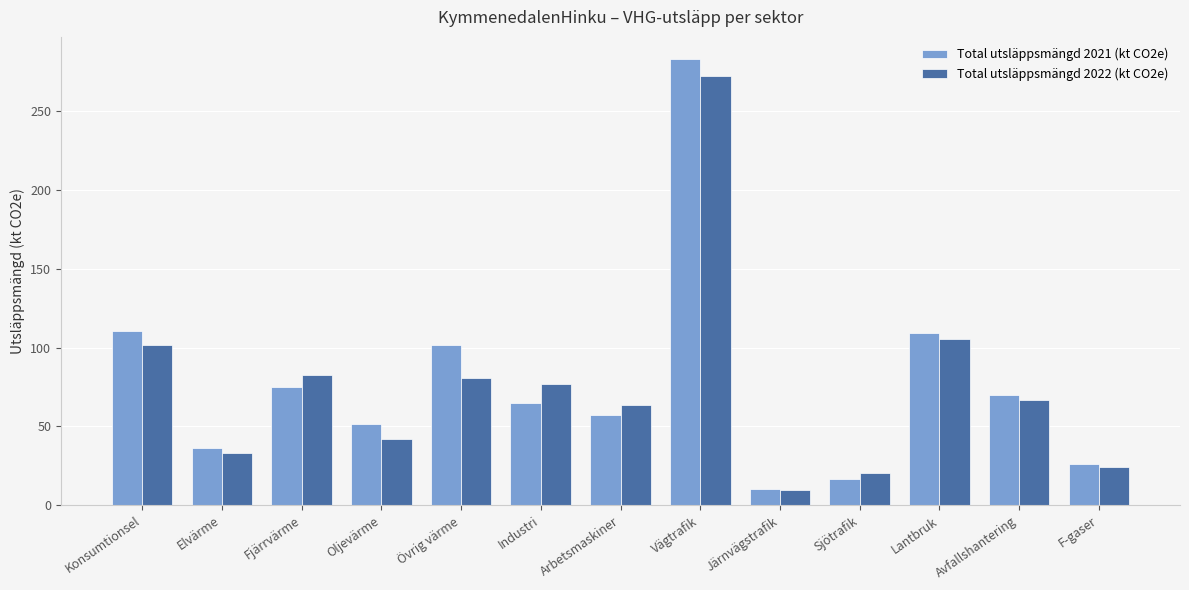

What is the approximate value of Total utsläppsmängd 2022 (kt CO2e) at F-gaser?

24.1